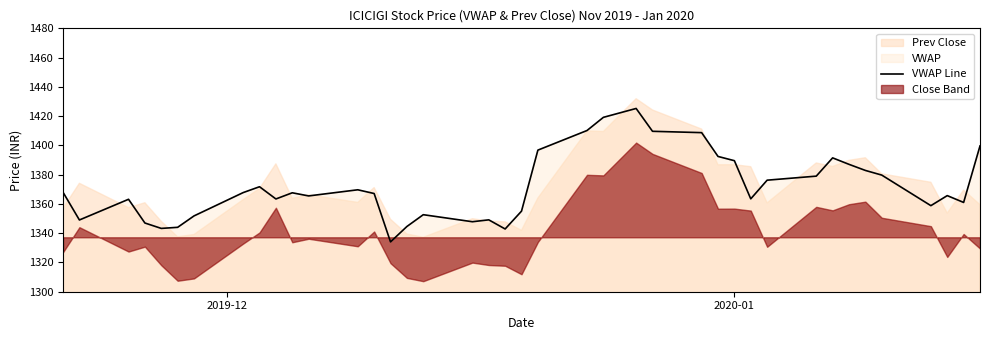

What is the highest value of the VWAP Line series?

1425.2